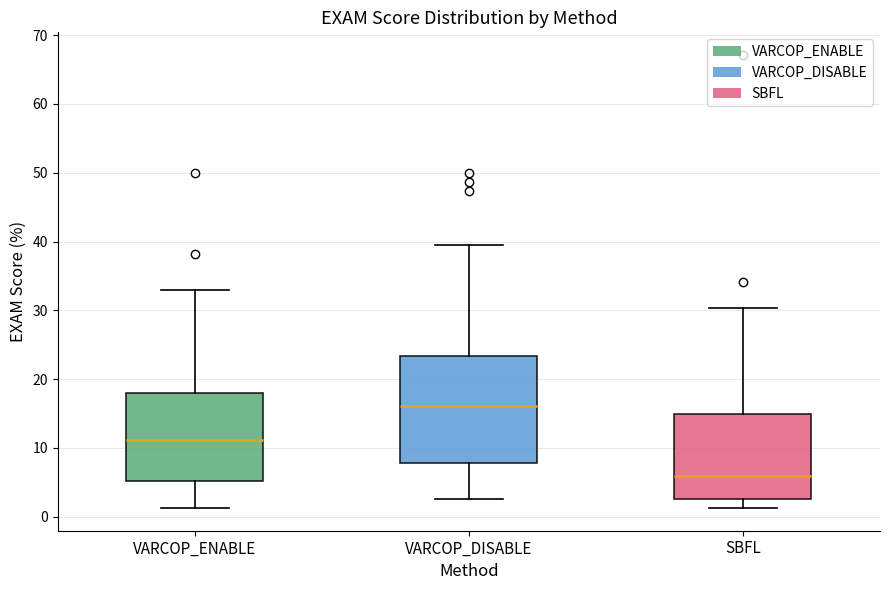

Which box's median line is the lowest?

SBFL